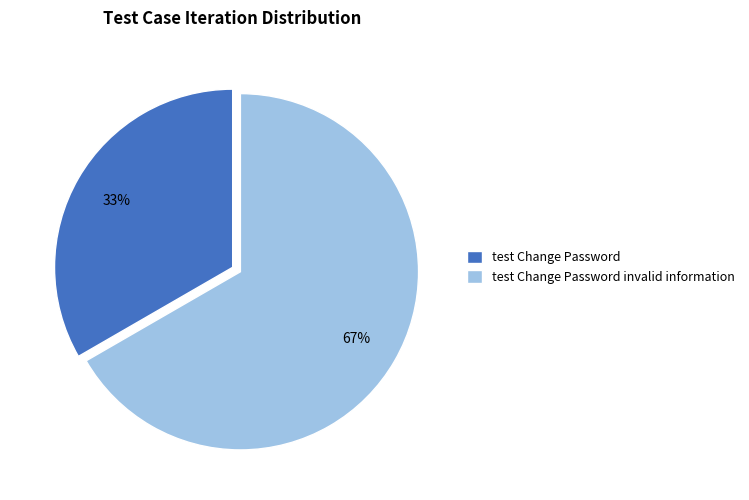

To the nearest percent, what is the combined percentage of test Change Password and test Change Password invalid information?

100%